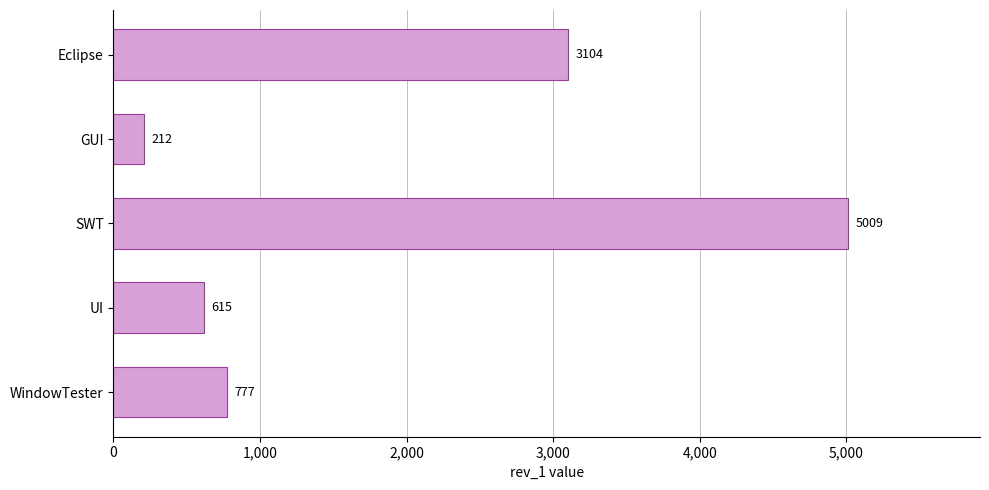

What is the change in value from GUI to UI?

+403